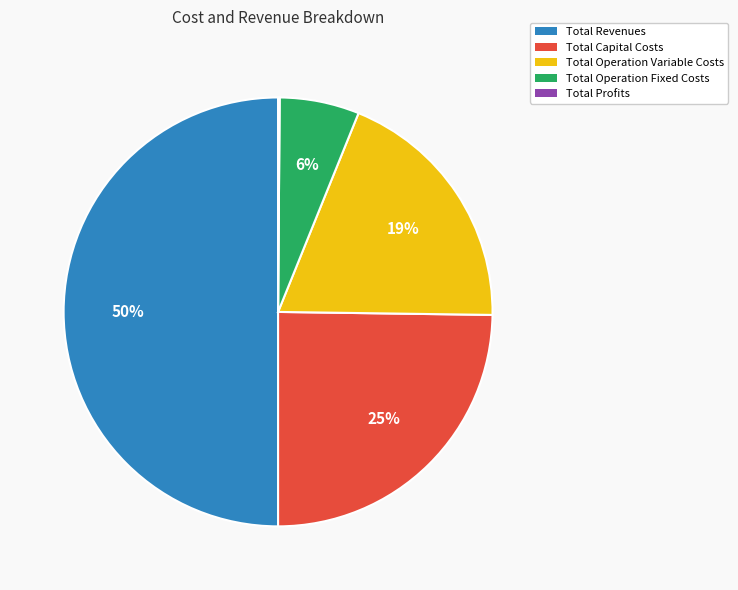

To the nearest percent, what is the average slice percentage?

20%